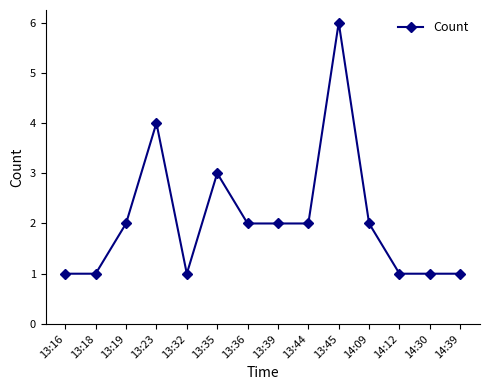

What is the label of the 13th point from the right?

13:18